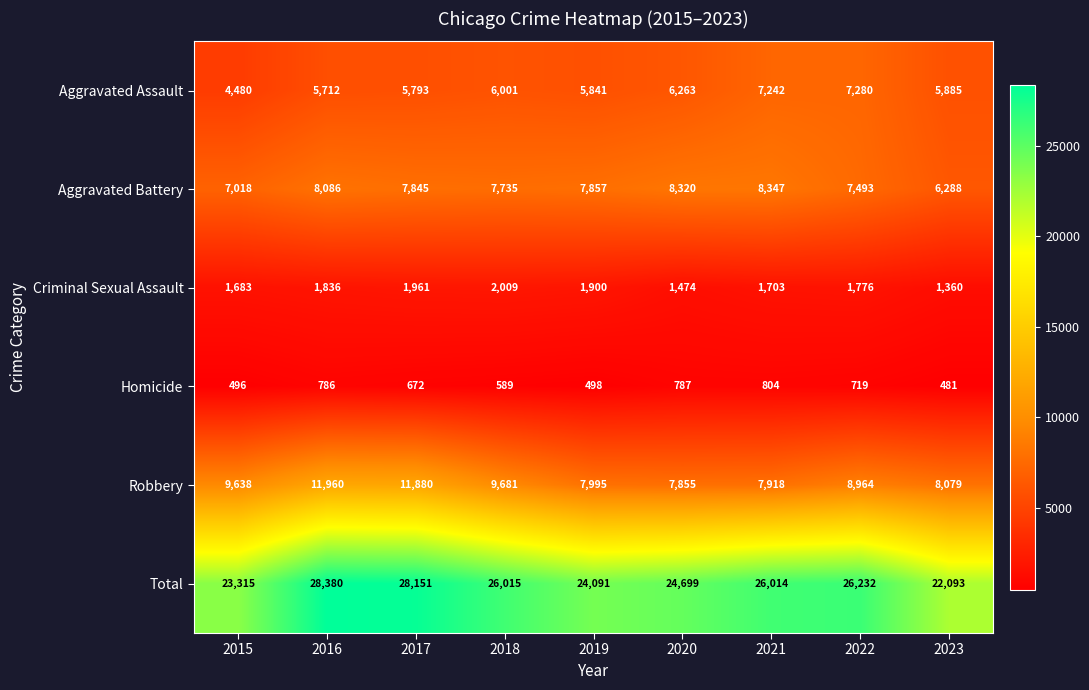

What is the maximum value shown in the chart?

28380